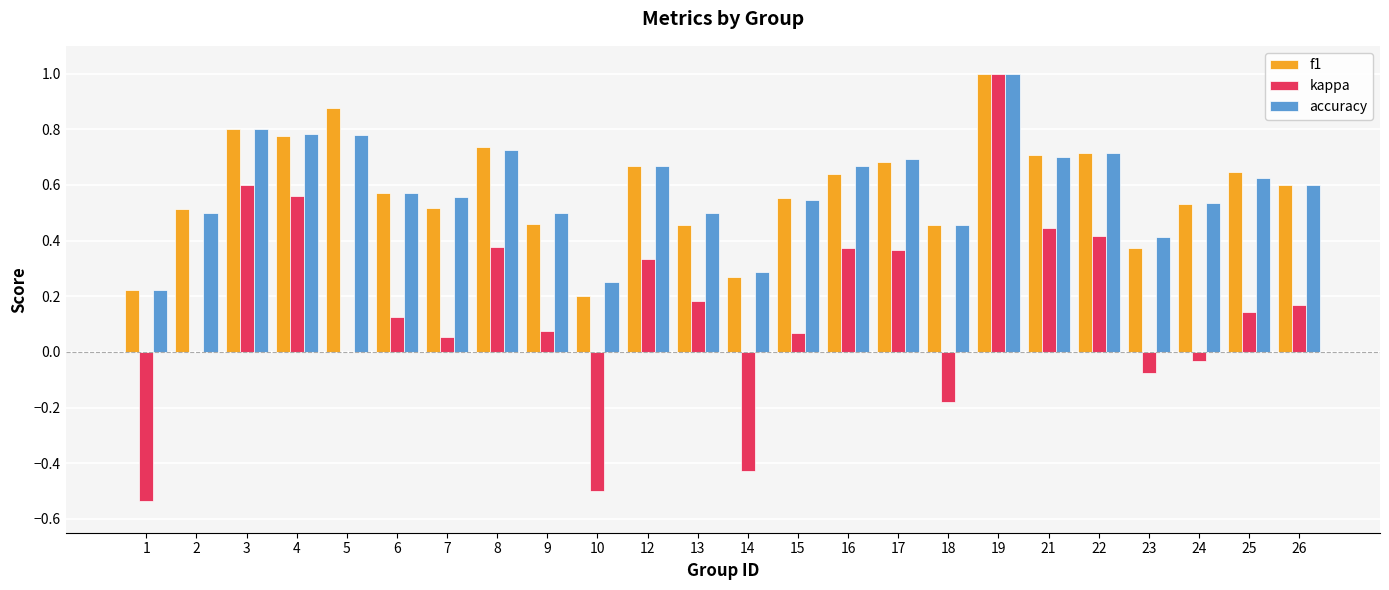

Between 14 and 21, which series saw the biggest shift?

kappa